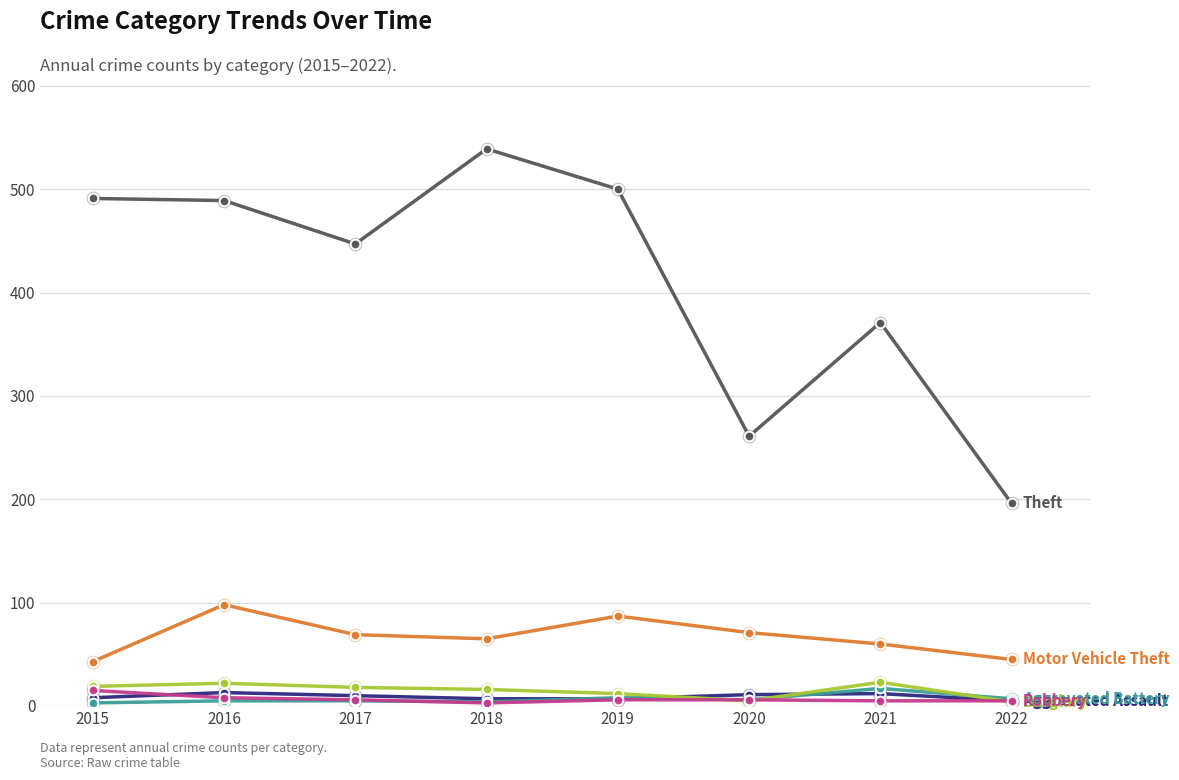

What is the total value across all series at 2019?

620